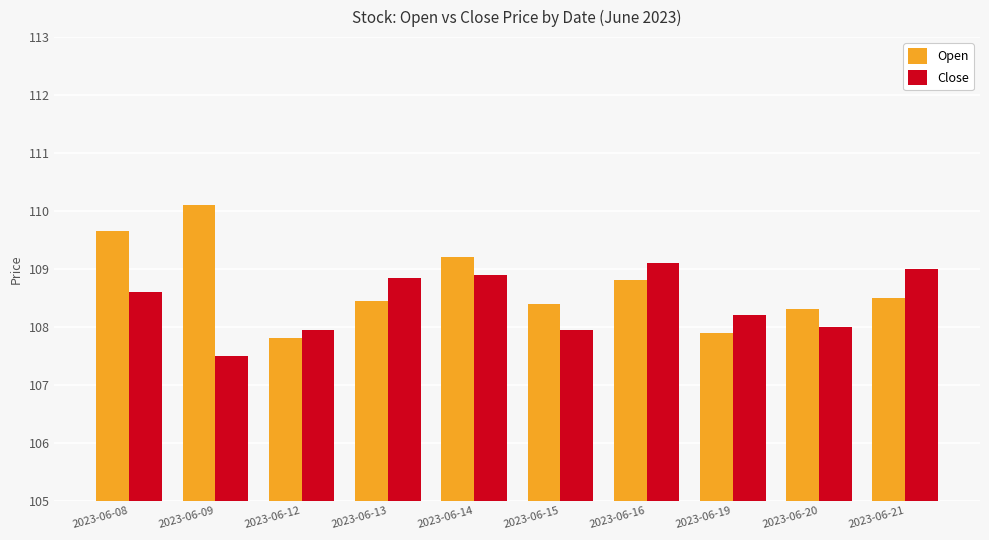

What is the minimum value for Close?

107.5